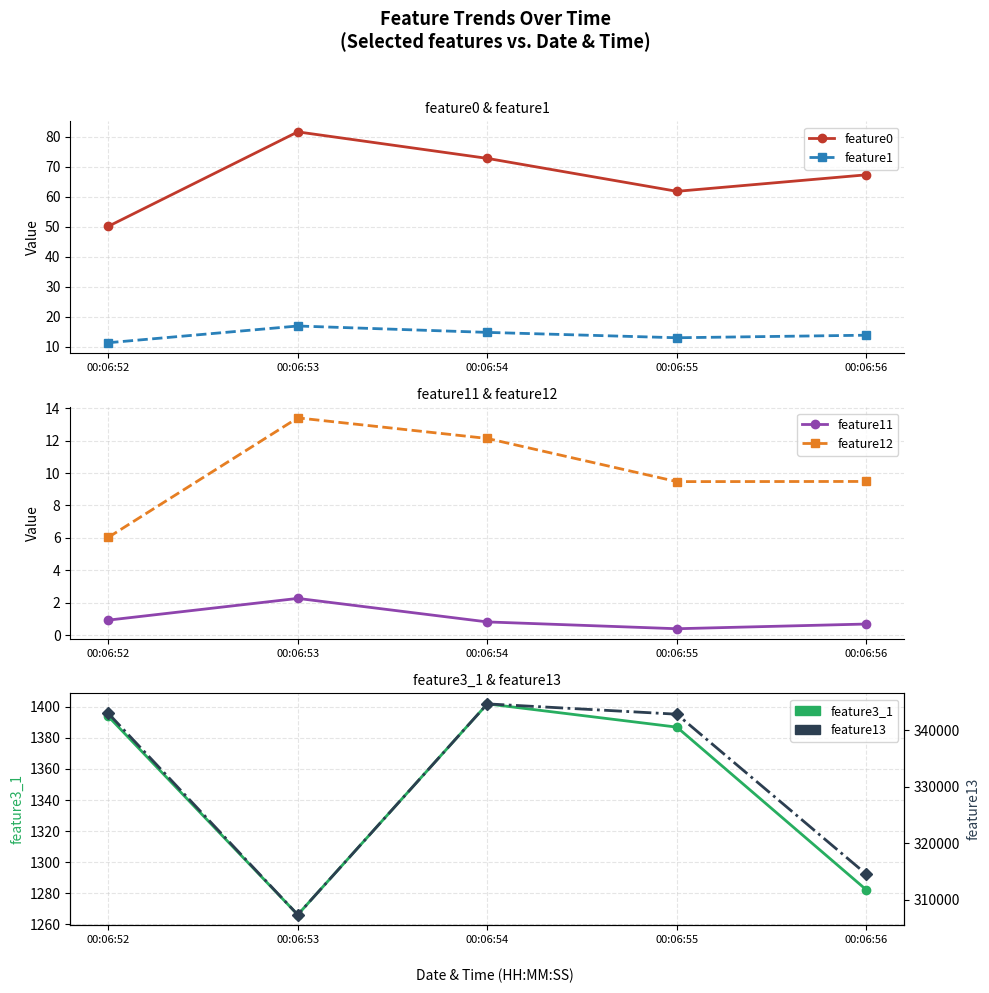

True or false: feature13 has a value of 551319.7 at 00:06:52.

False